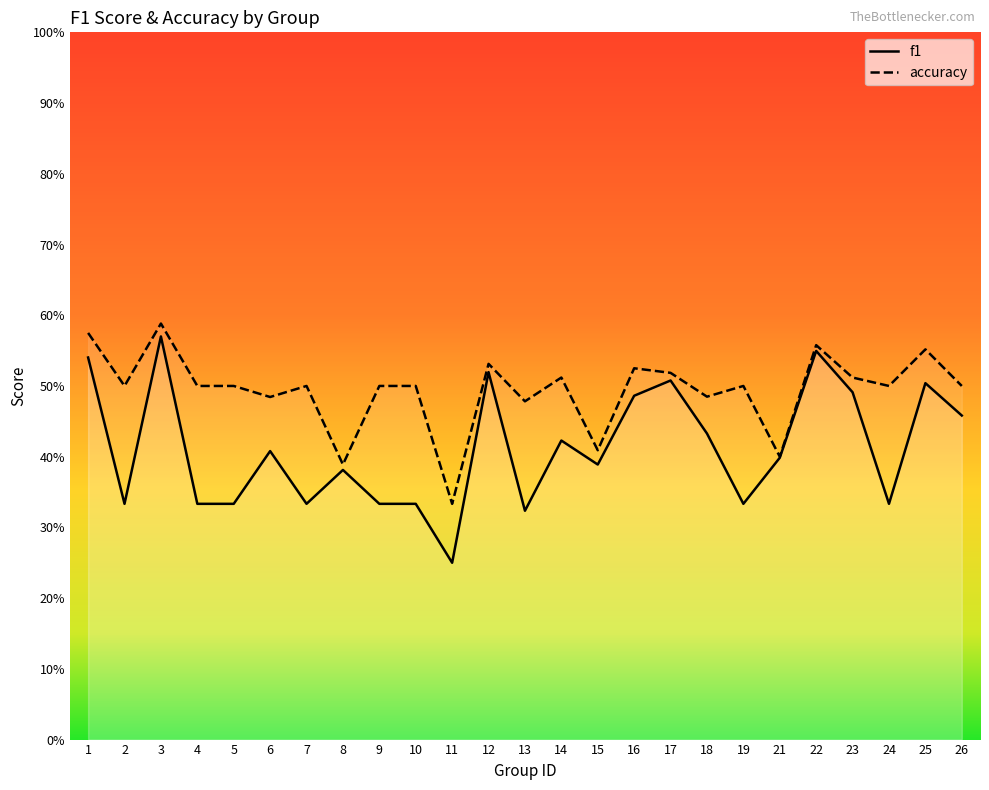

Where is accuracy nearest to the value 0?

11